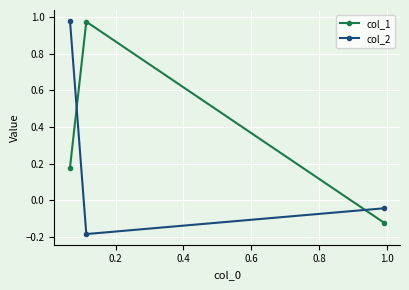

What is the difference between the maximum and minimum values in the col_1 series?

1.1